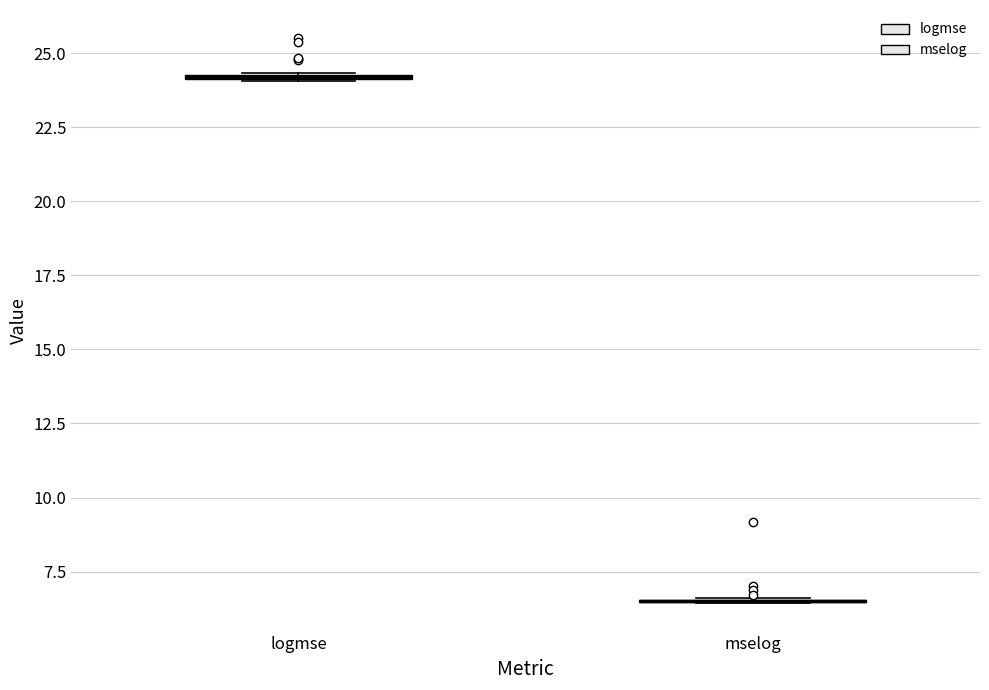

Where is the upper edge of the box for logmse on the y-axis? The values are not printed on the chart, so give them approximately, as read against the axis.

24.5